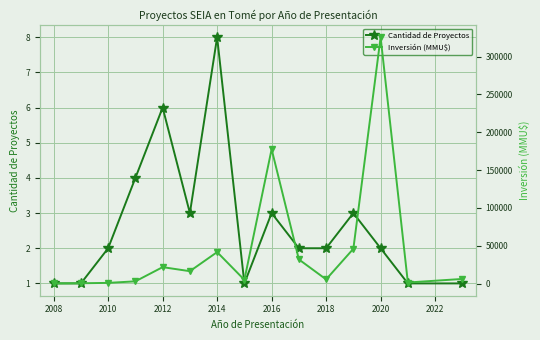

True or false: Cantidad de Proyectos has a value of 2 at 2018.

True